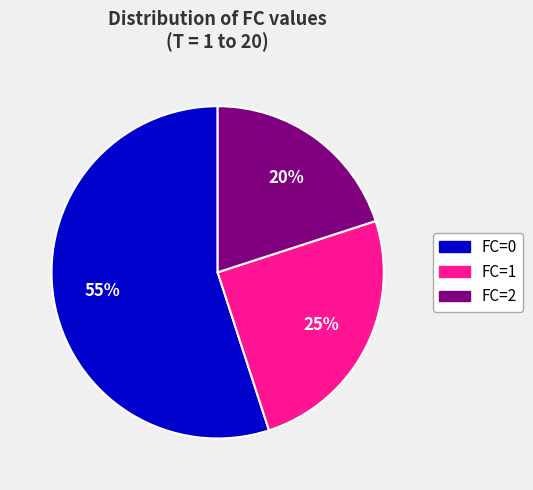

Is there a majority slice in this chart?

Yes